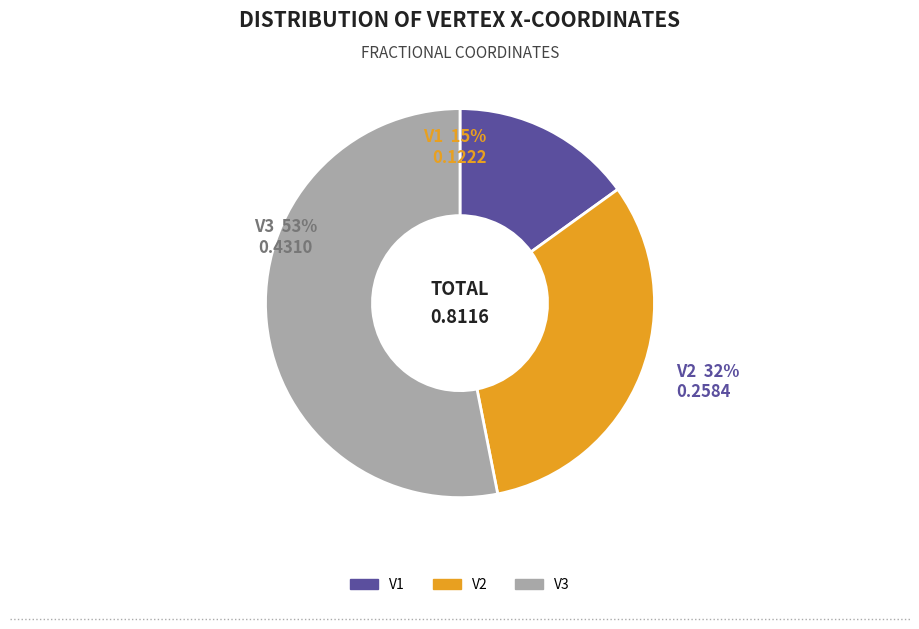

Which category has the smallest portion of the pie?

V1